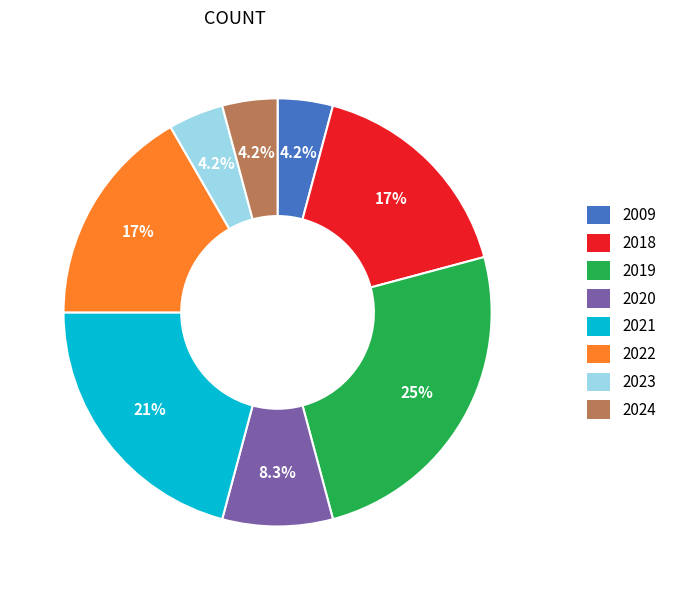

Approximately how many times larger is the value at 2020 compared to 2018?

0.5